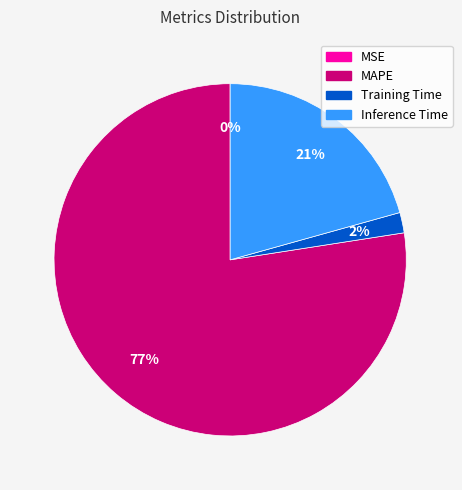

Do Inference Time and Training Time together represent more than half of the pie?

No